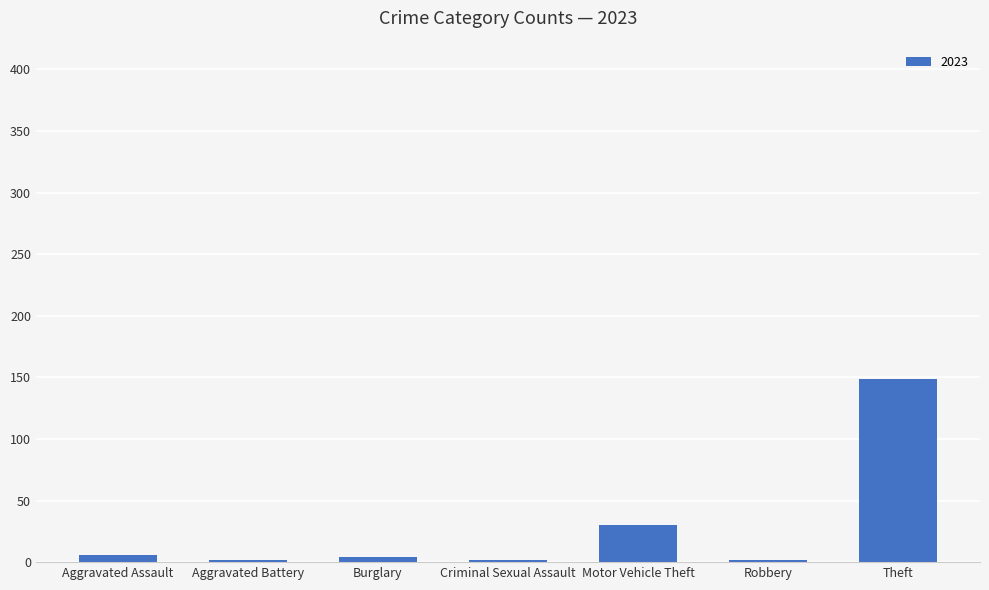

At which label is the value closest to 75?

Motor Vehicle Theft